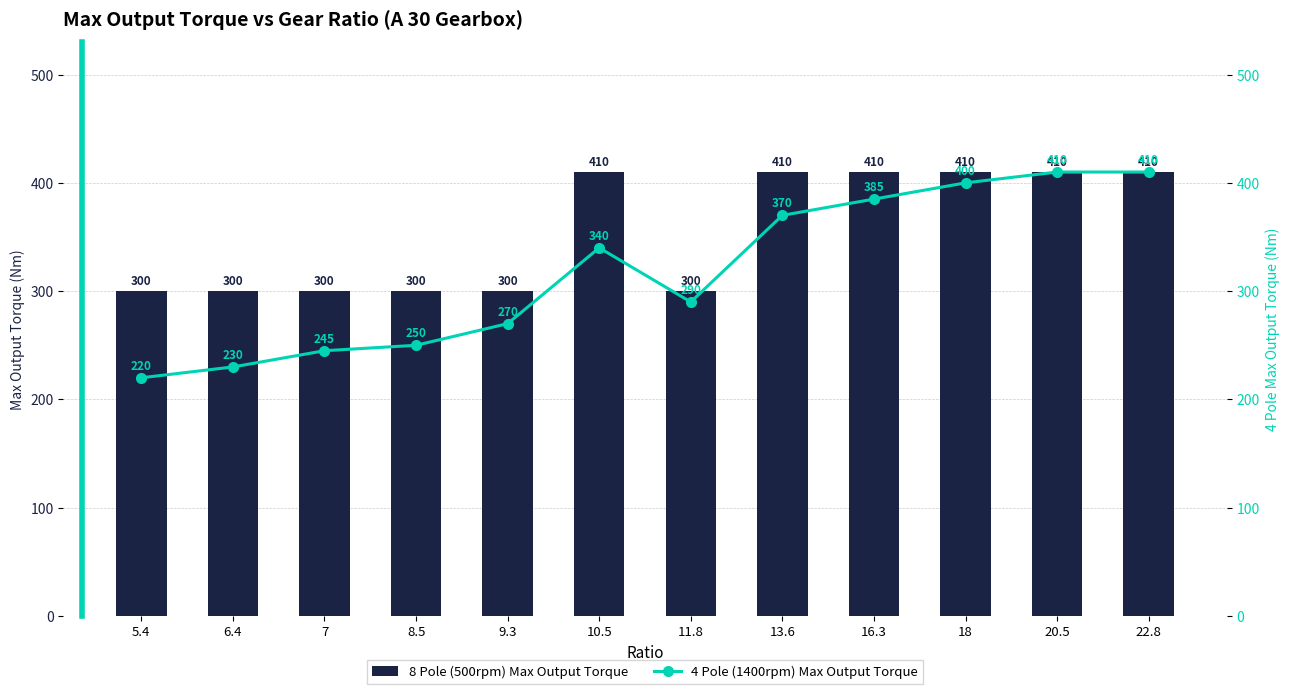

Between 16.3 and 18, which series saw the biggest shift?

4 Pole (1400rpm) Max Output Torque